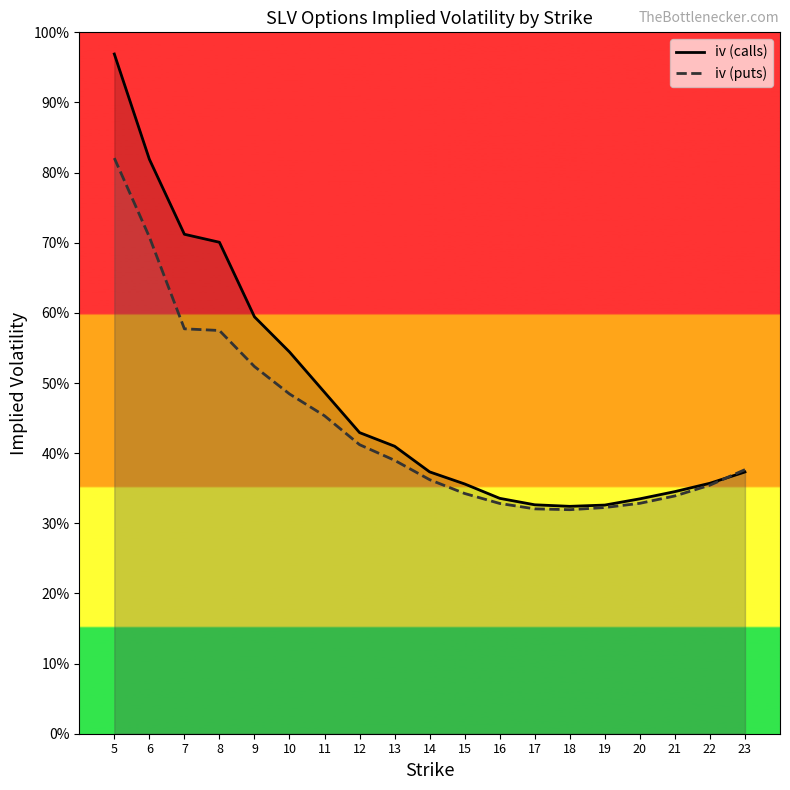

True or false: iv (puts) has more than 2 interior local peaks.

False